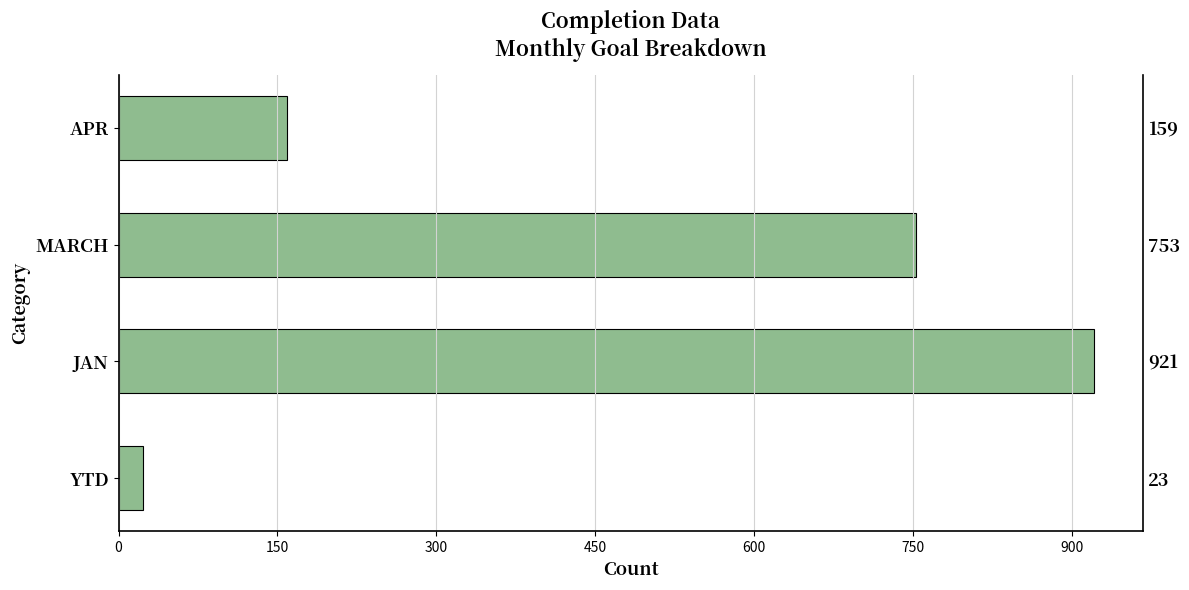

How many values exceed 753?

1